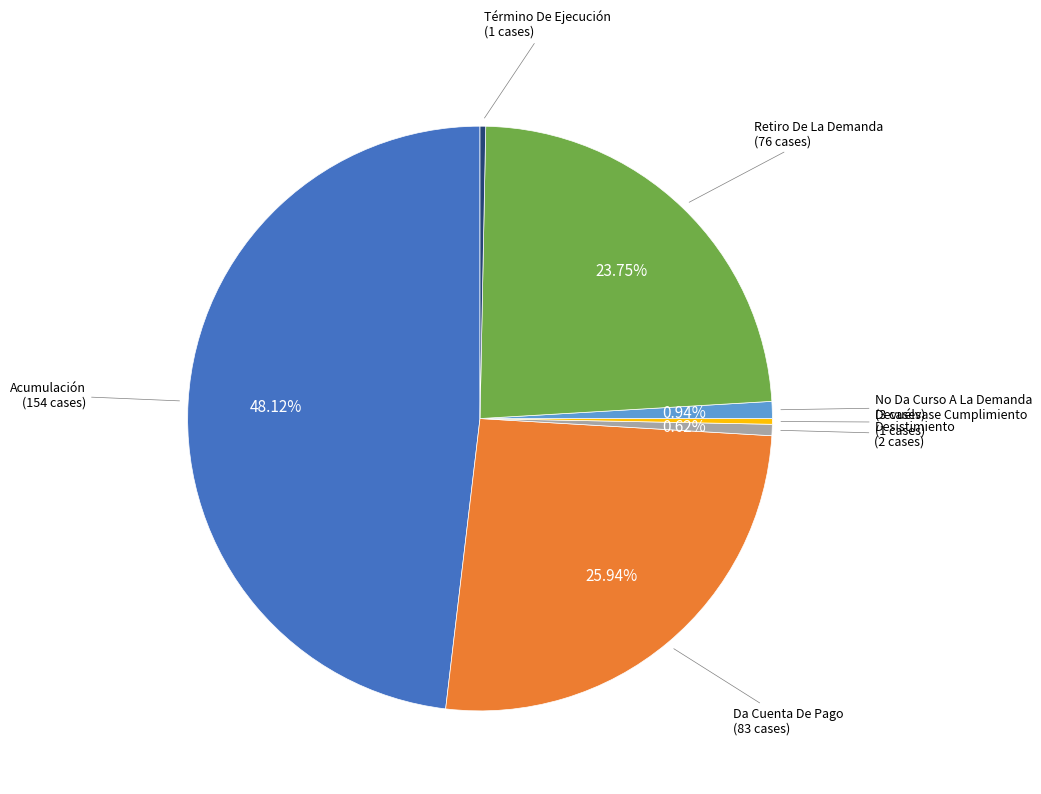

Is there a majority slice in this chart?

No